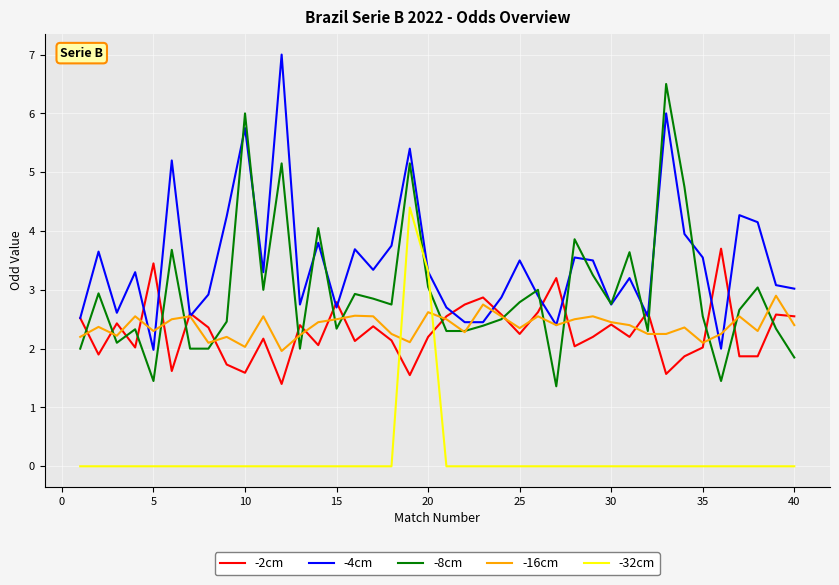

Rank the series by their maximum value, from highest to lowest.

-4cm, -8cm, -32cm, -2cm, -16cm